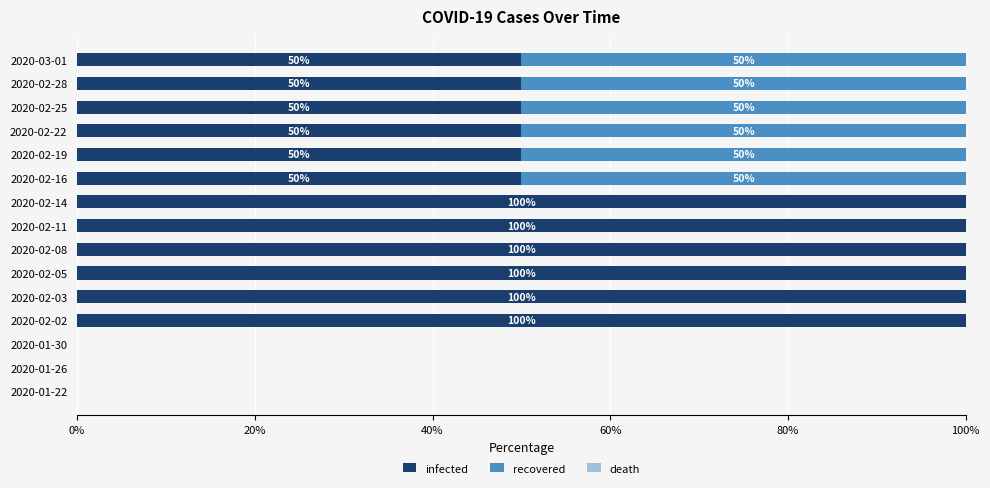

The infected series shows 34 at 2020-02-05. True or false?

False